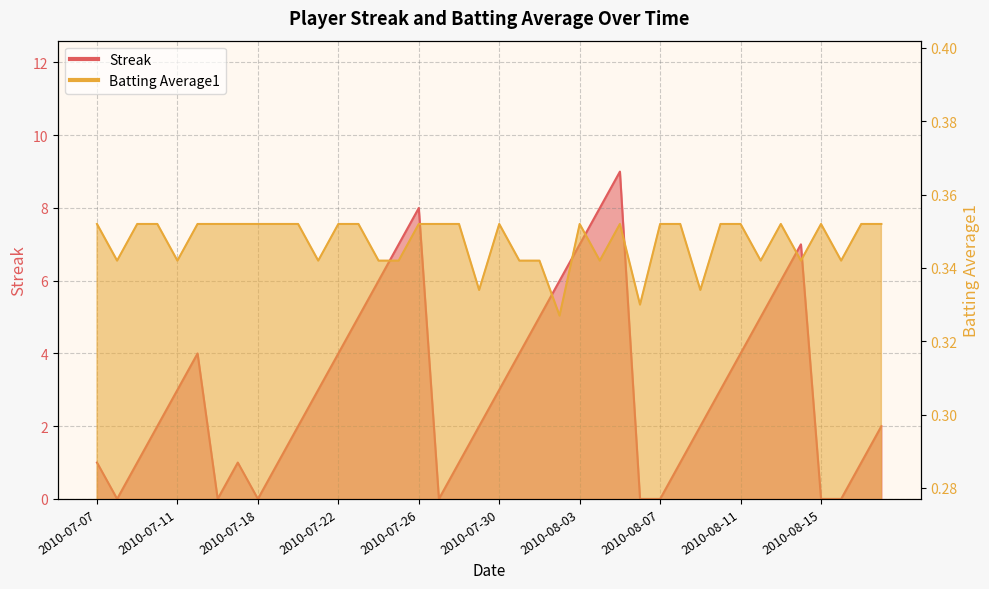

Rank the series by their maximum value, from lowest to highest.

Batting Average1, Streak